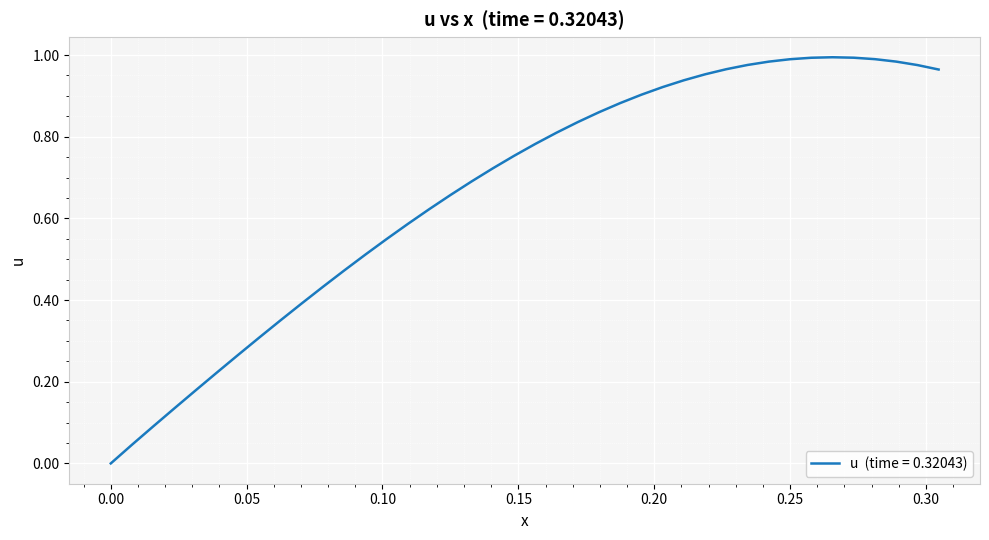

Does the chart display data point markers on the line(s)?

No